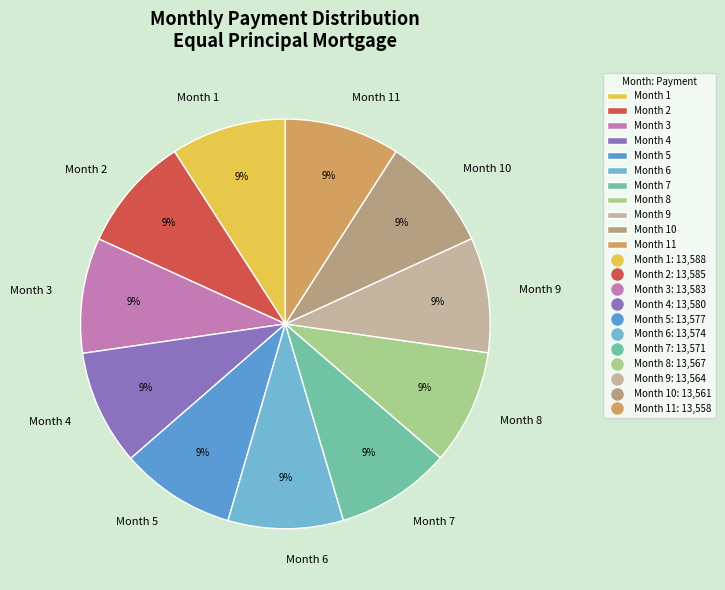

To the nearest percent, what portion does Month 2 represent?

9%